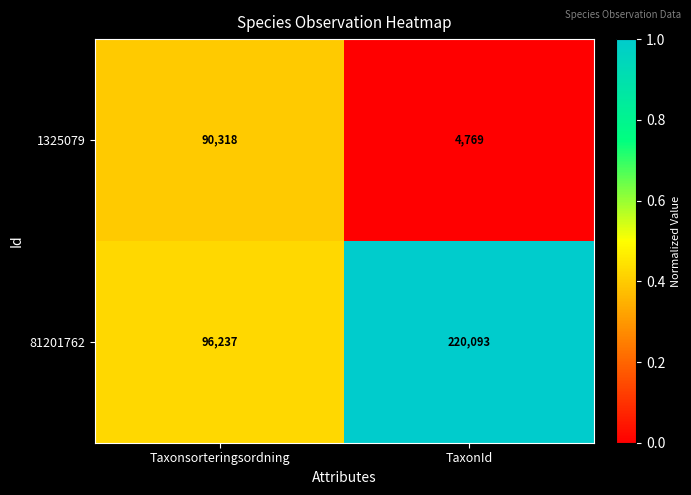

Rank the series by their maximum value, from highest to lowest.

81201762, 1325079